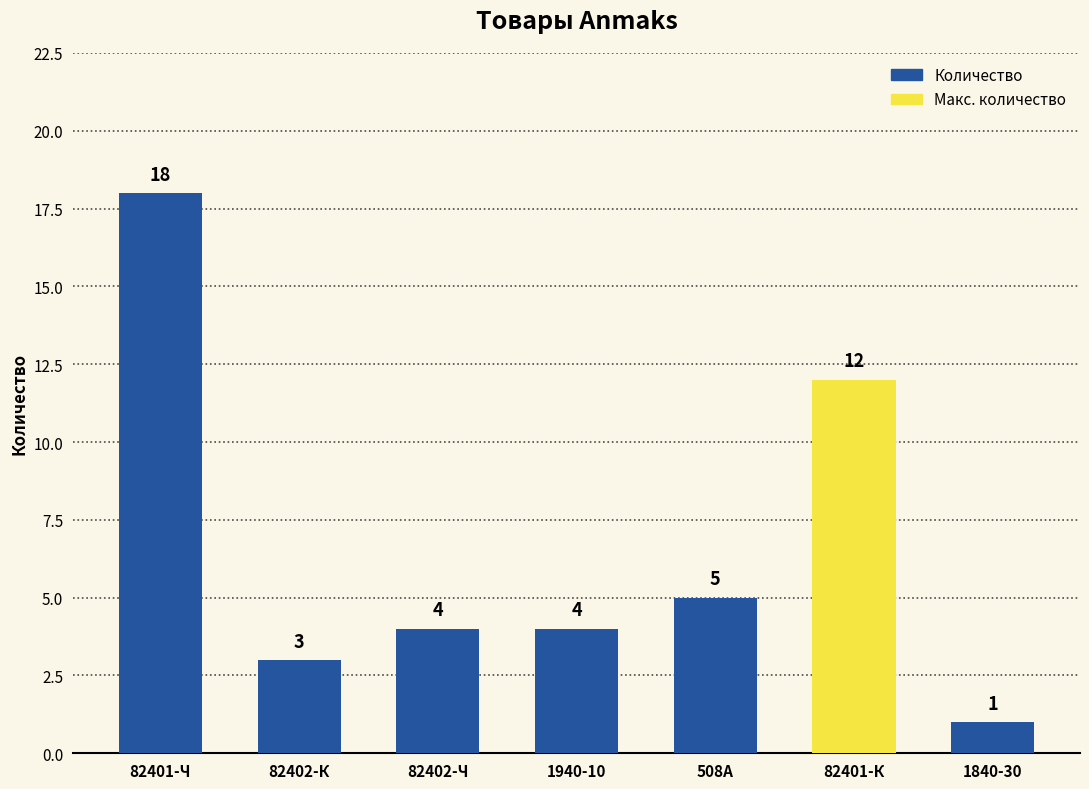

The value at 1940-10 is 2. True or false?

False